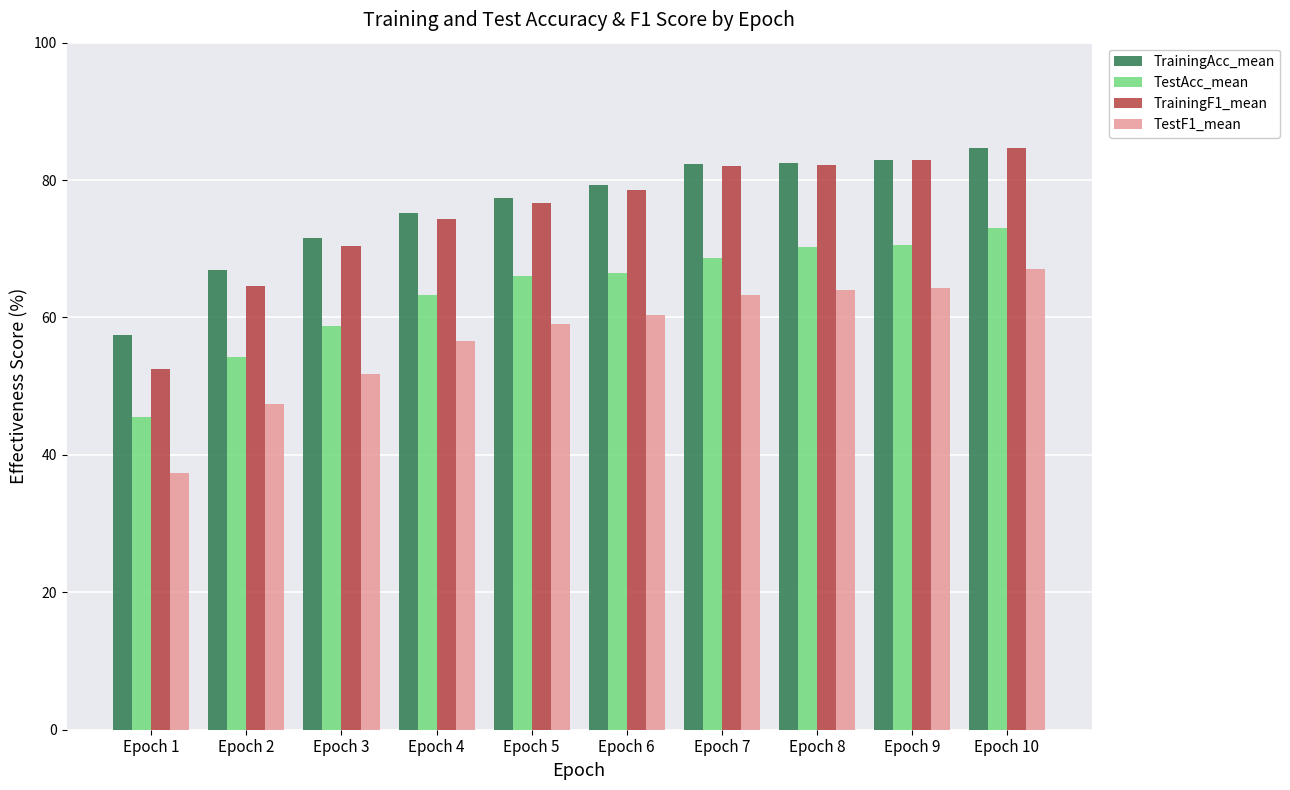

What is the spread (max minus min) of values at Epoch 3?

19.7